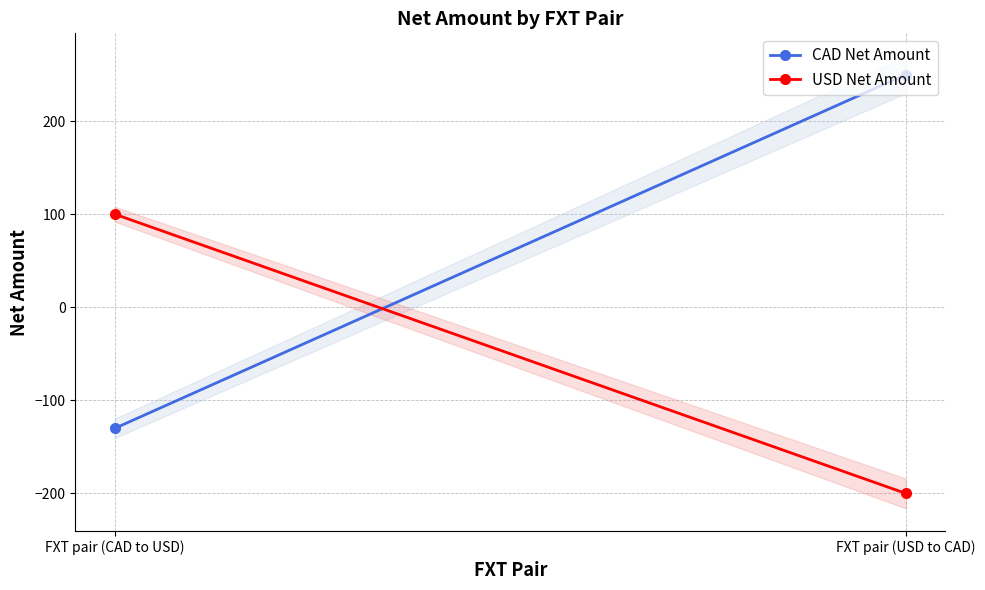

Between FXT pair (CAD to USD) and FXT pair (USD to CAD), which series saw the biggest shift?

CAD Net Amount